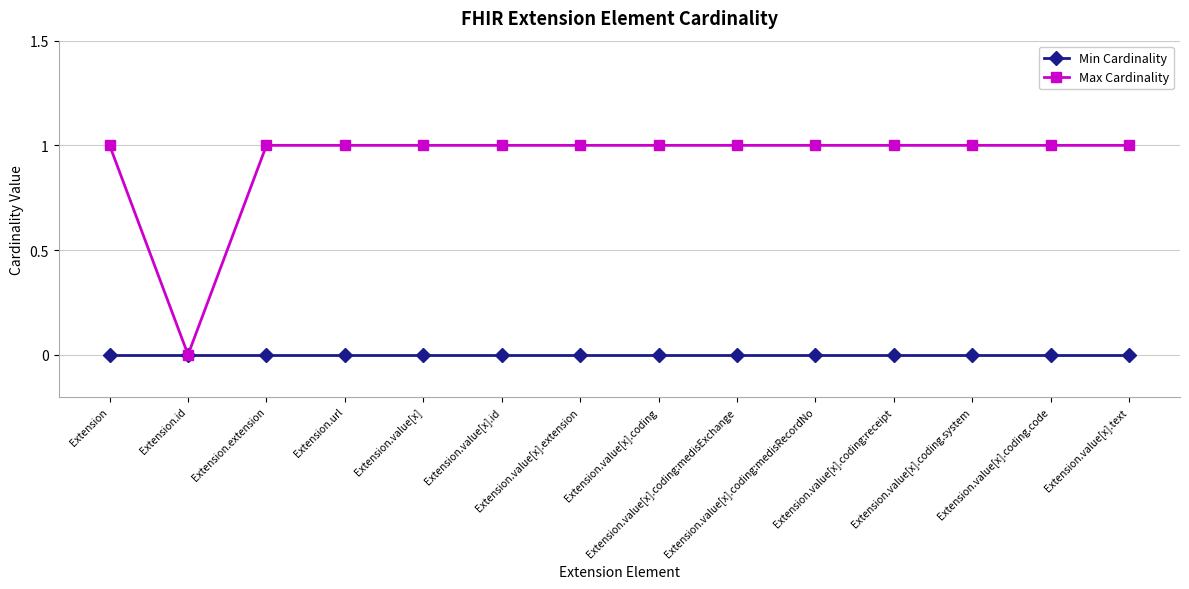

The value of Max Cardinality at Extension.value[x].coding:receipt is 1. True or false?

True